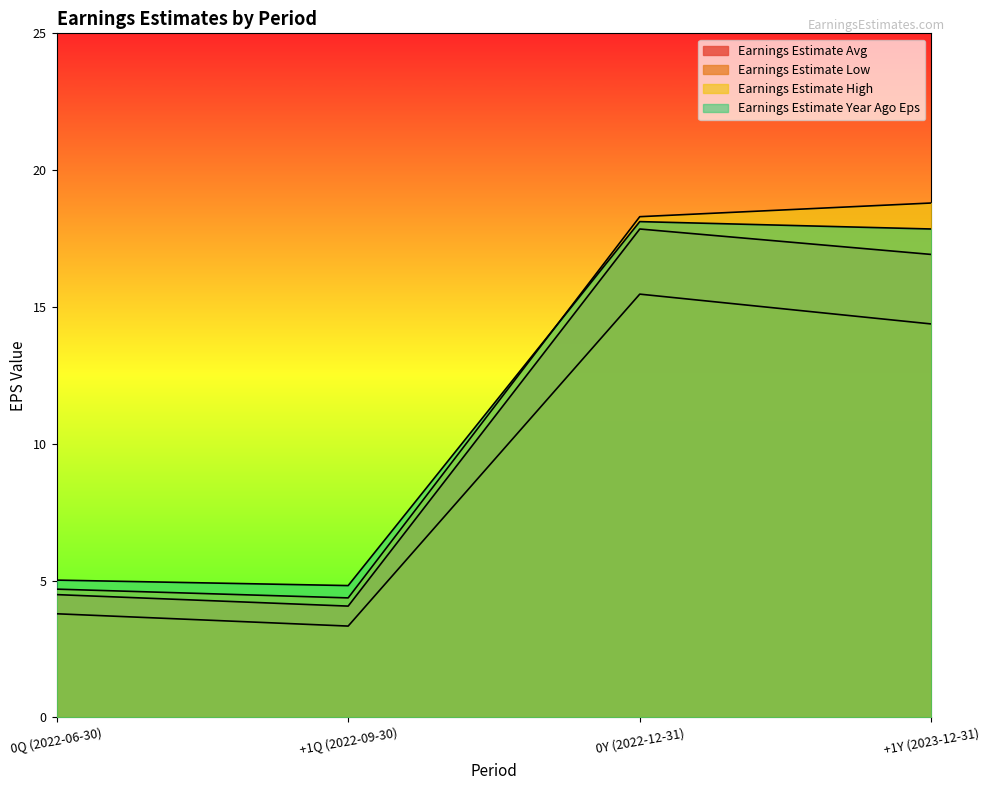

What is the label of the 1st point from the right?

+1Y (2023-12-31)